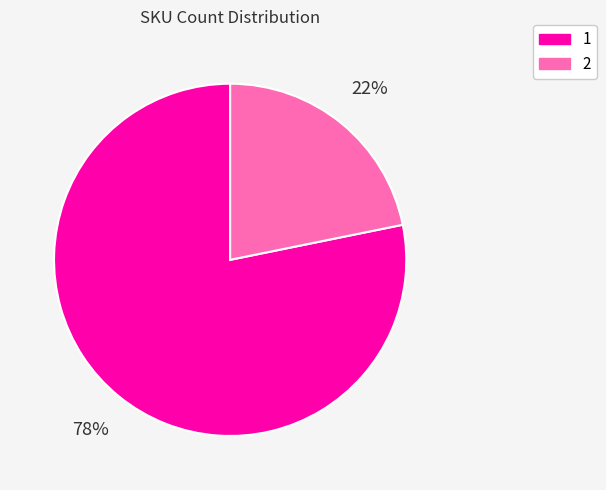

How many slices are in this pie chart?

2